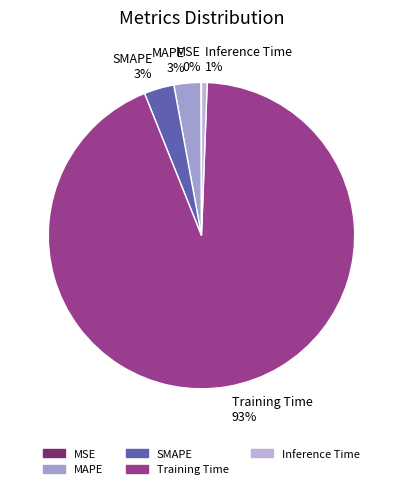

True or false: Inference Time accounts for 1% of the total.

True